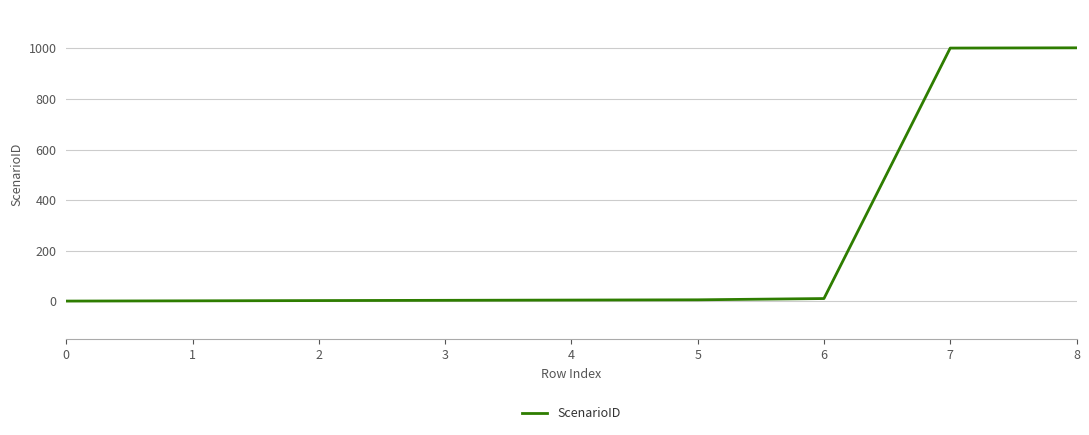

The value at 8 is 666. True or false?

False